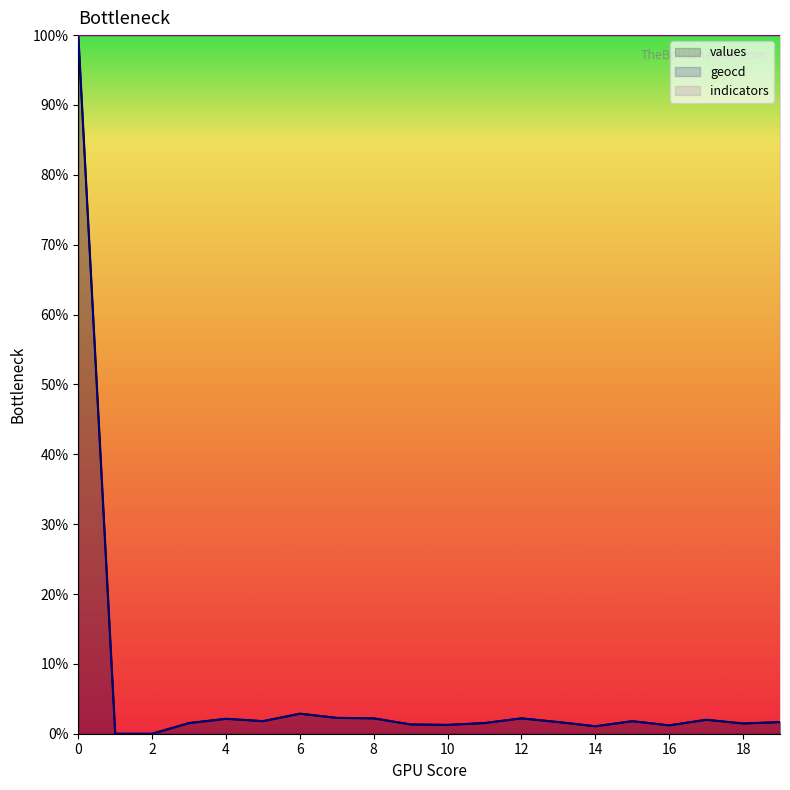

What is the difference between the second highest and minimum values in the geocd series?

2.9